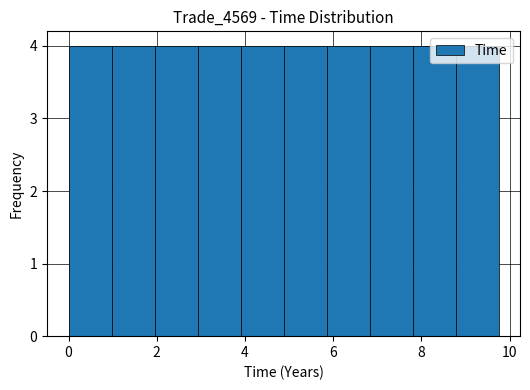

Reading left to right, list every bar in this chart as the range it spans on the x-axis followed by its height. Neither the bar edges nor the heights are printed on the chart, so give them approximately, as read against the axes.

0.0 to 1.0: 4
1.0 to 2.0: 4
2.0 to 3.0: 4
3.0 to 3.8: 4
3.8 to 4.8: 4
4.8 to 5.8: 4
5.8 to 6.8: 4
6.8 to 7.8: 4
7.8 to 8.8: 4
8.8 to 9.8: 4